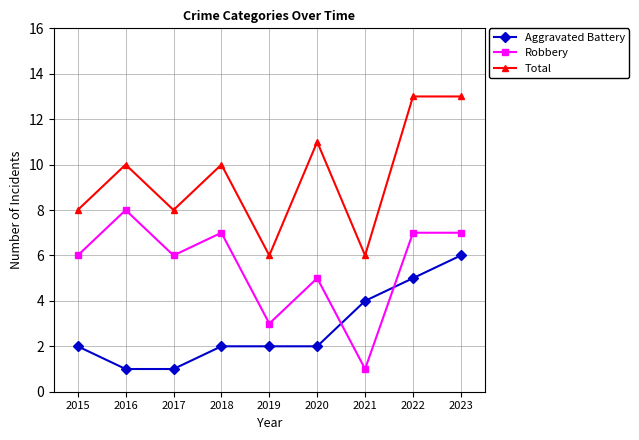

Which series changed the most between 2017 and 2018?

Total